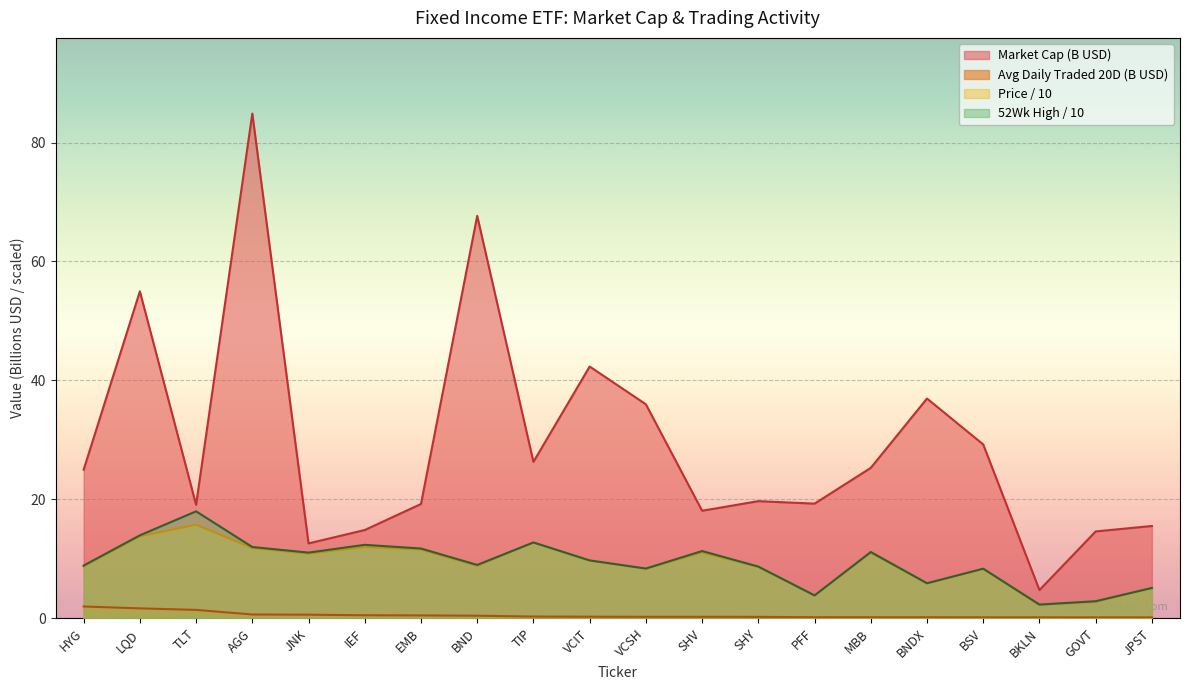

What is the value of the Market Cap point at the 12th from the left?

18.1